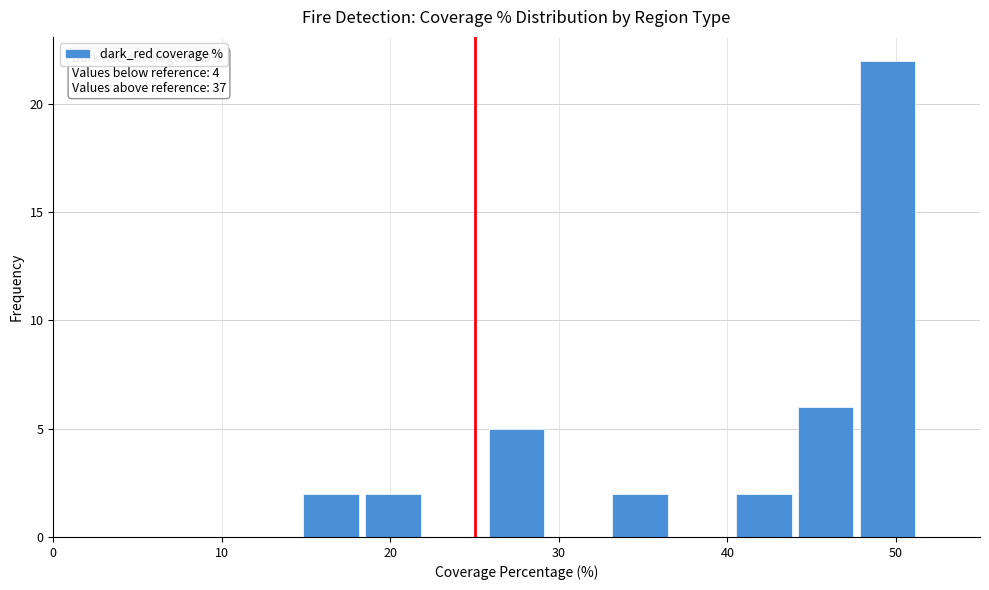

Around what value on the x-axis is the tallest bar? Give the approximate position of its centre, as read against the axis.

50